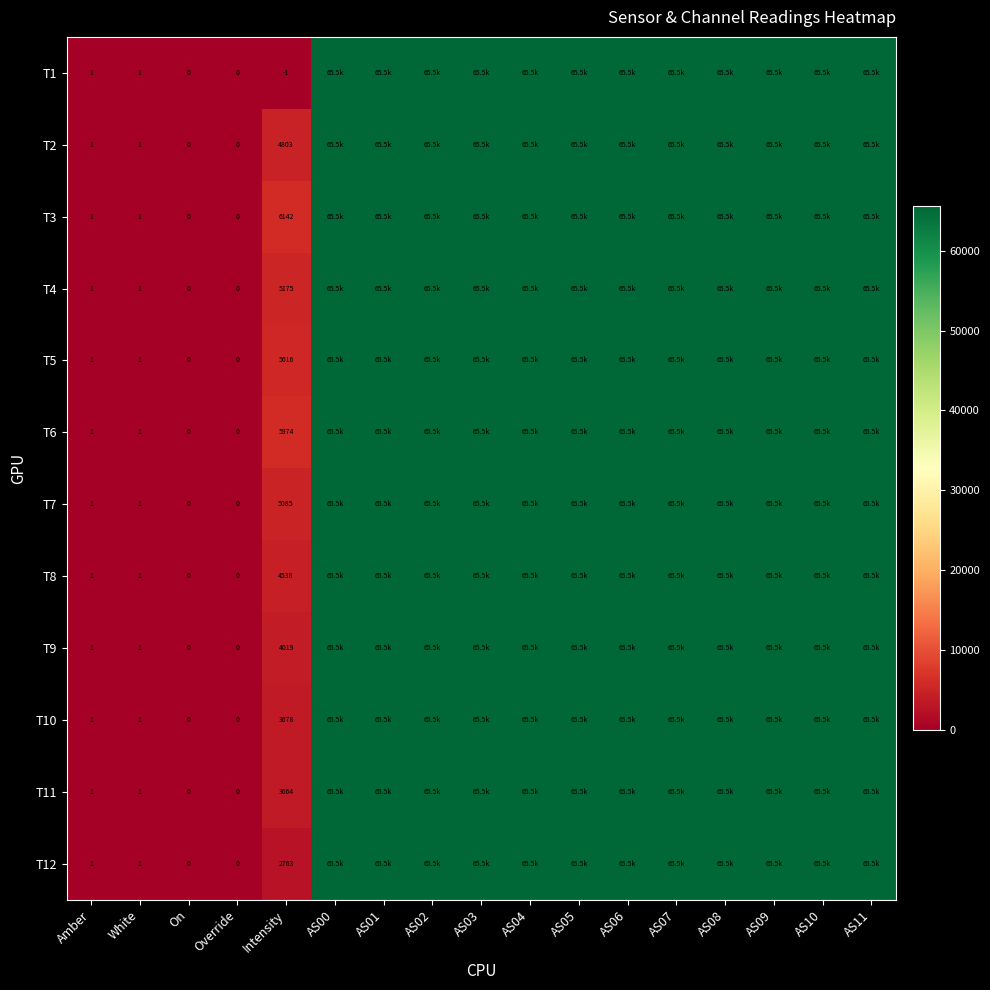

At which category is the sum across all series the highest?

AS00